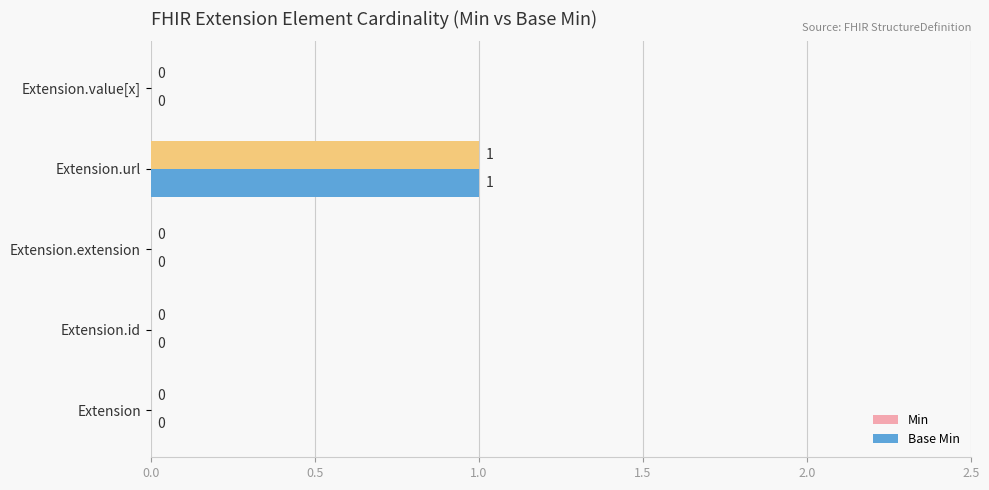

At which label does Base Min reach its peak?

Extension.url